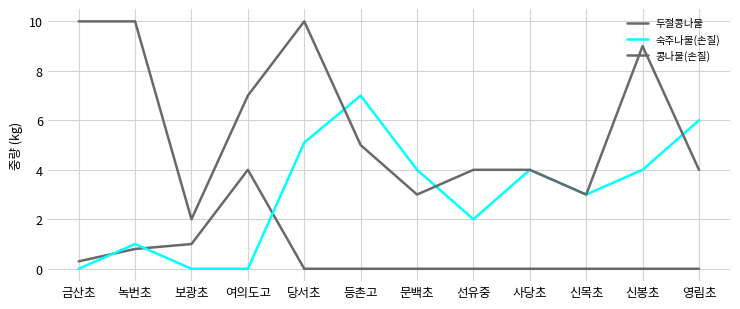

How many lines are shown in the chart?

3